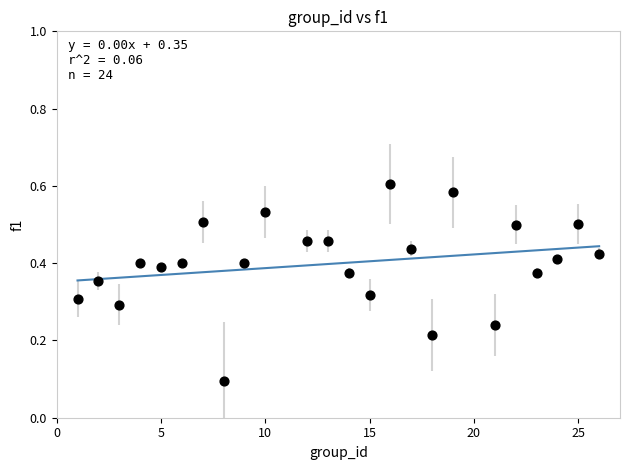

What is the range of X values (max minus min)?

25.0